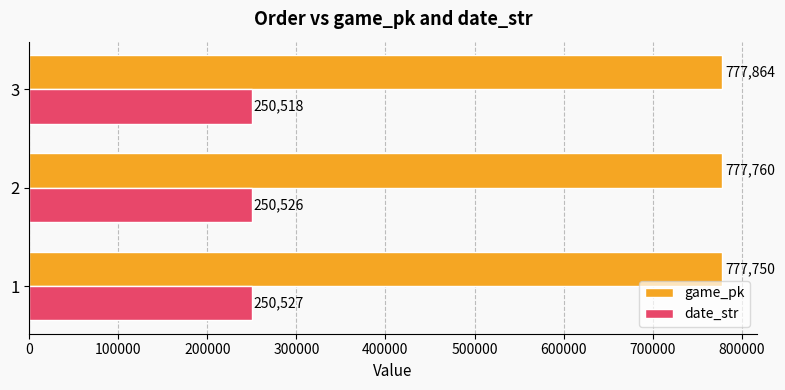

How many categories are shown in the chart?

3